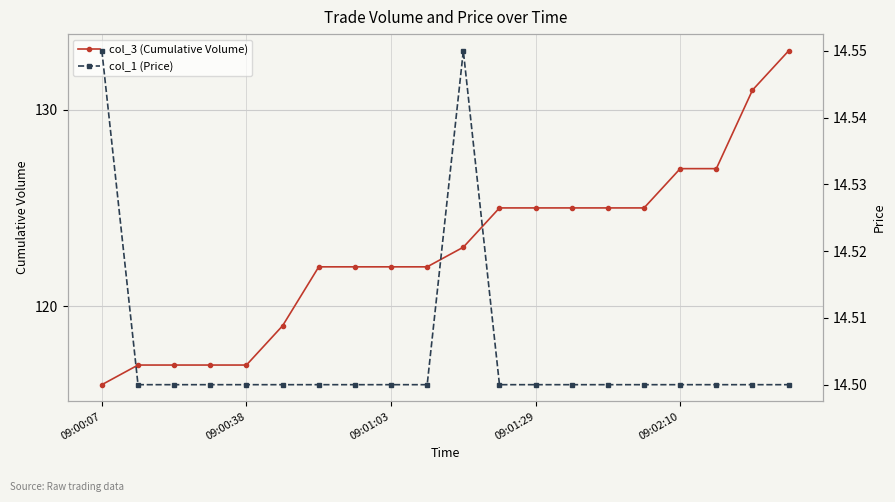

True or false: col_1 (Price) and col_3 (Cumulative Volume) intersect in this chart.

False